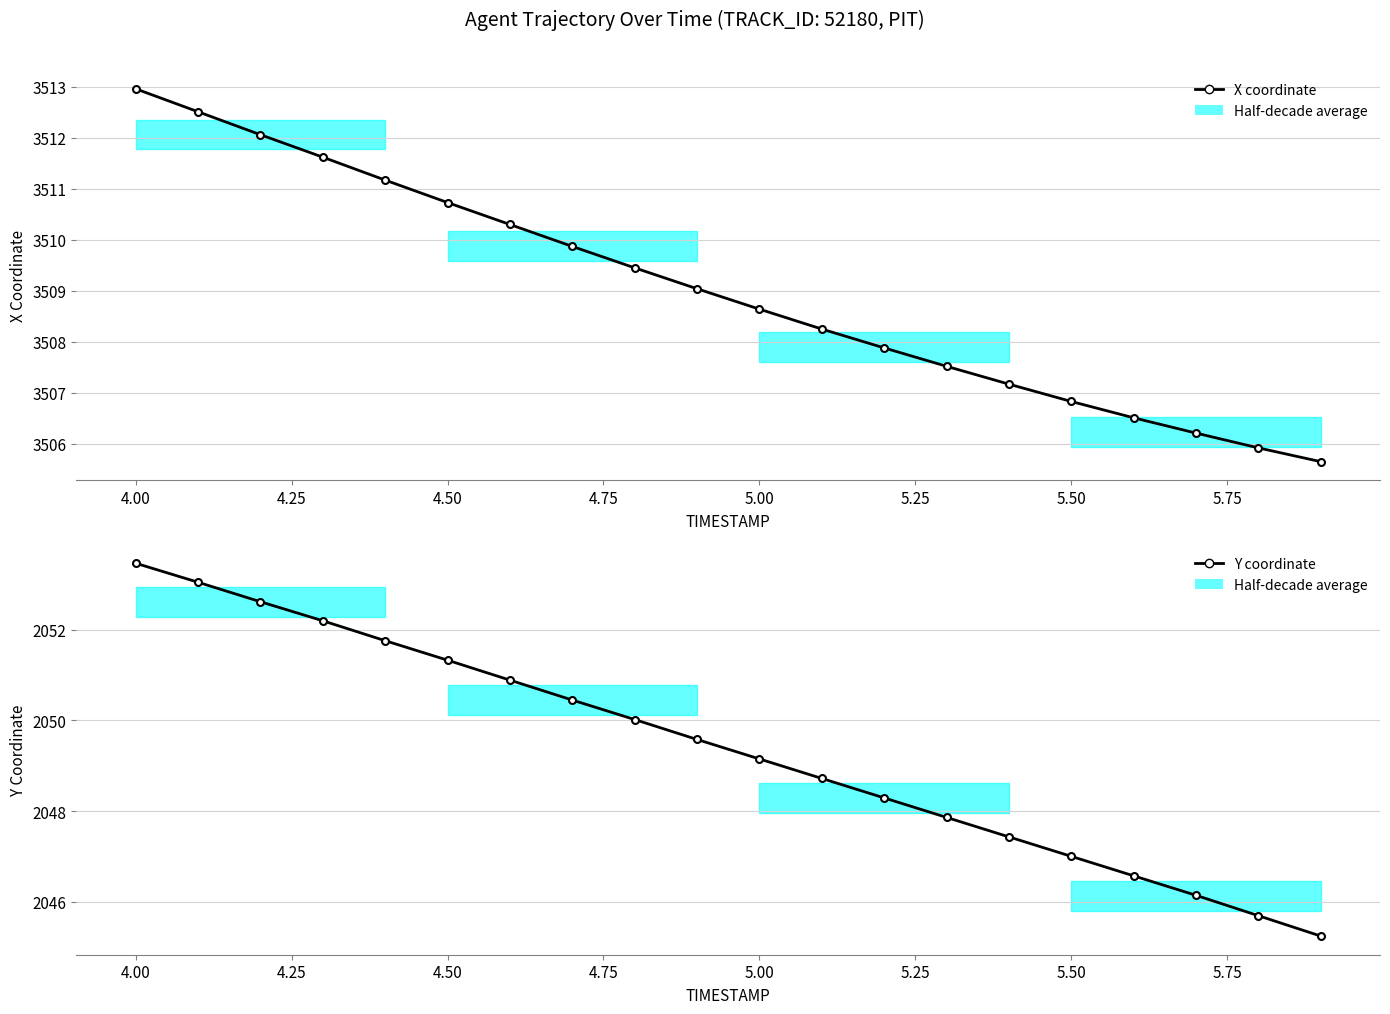

Rank the series by their maximum value, from lowest to highest.

Y coordinate, X coordinate